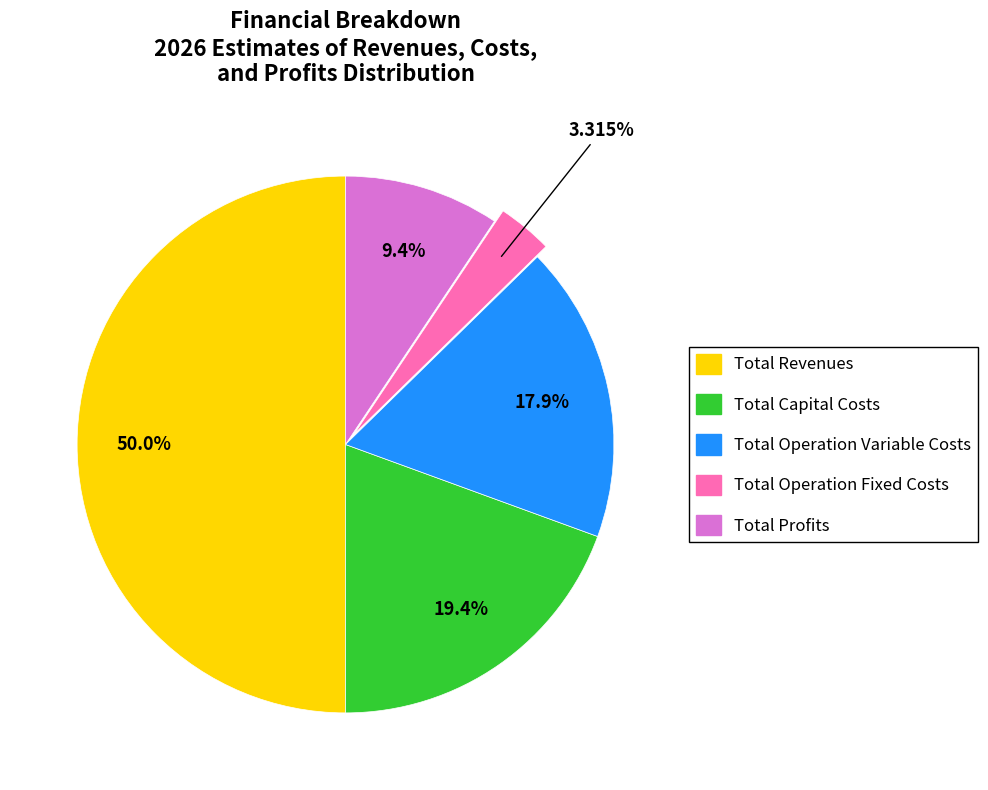

Which category has the smallest portion of the pie?

Total Operation Fixed Costs